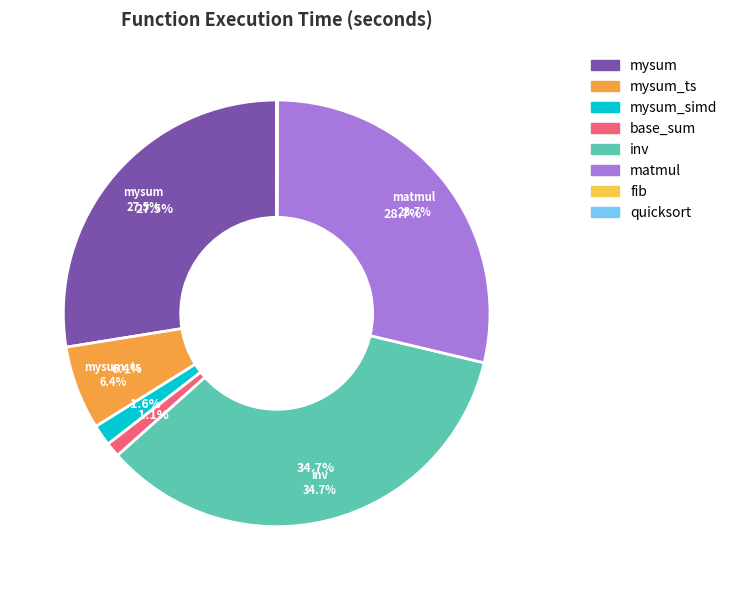

To the nearest percent, what is the difference between the largest and smallest slice percentages?

35%